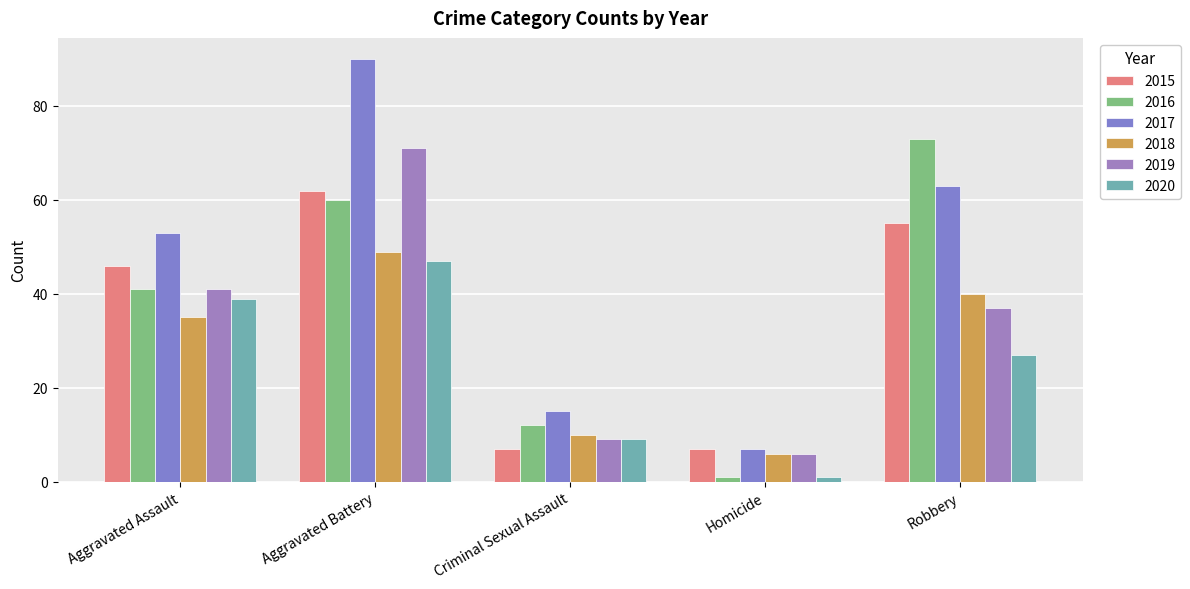

At which category does the chart reach its peak across all series?

Aggravated Battery